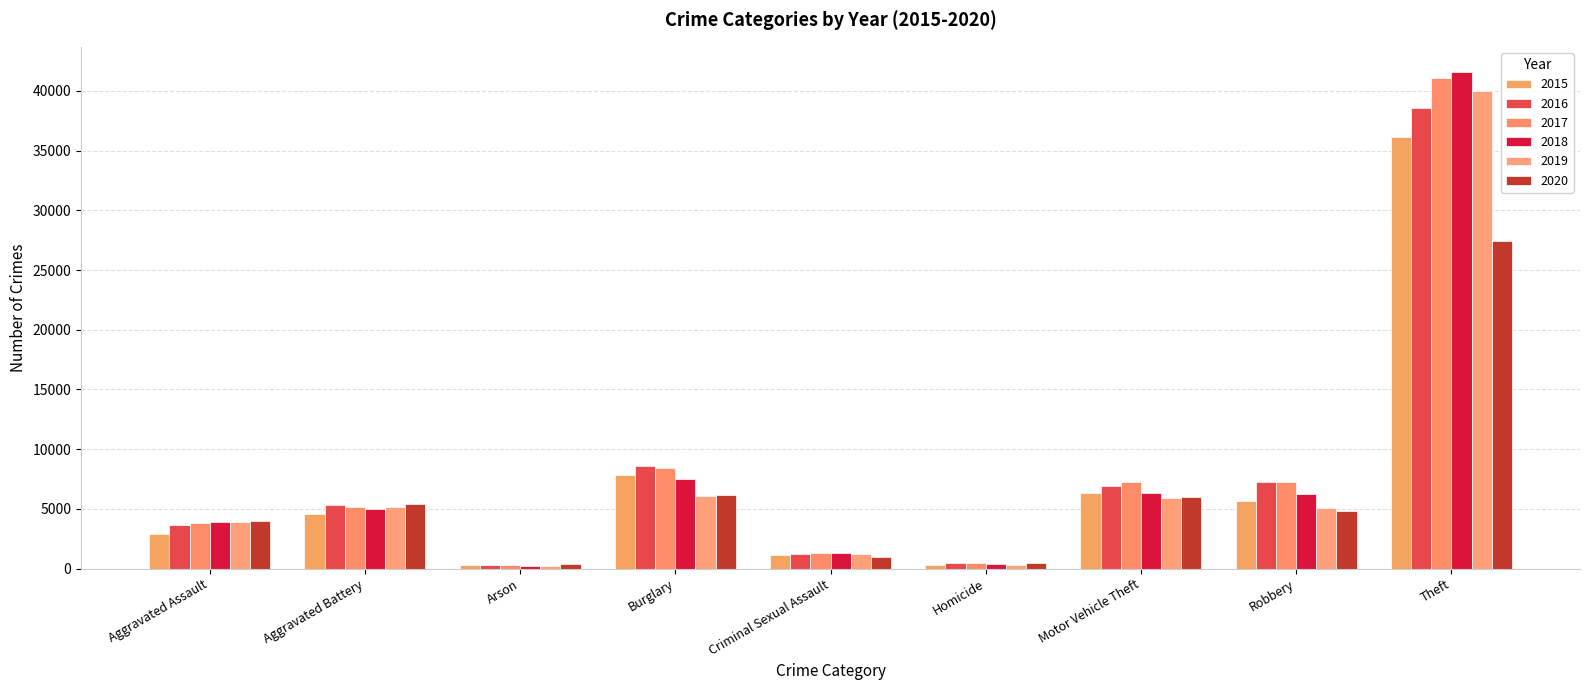

True or false: 2017 has a value of 14035 at Burglary.

False